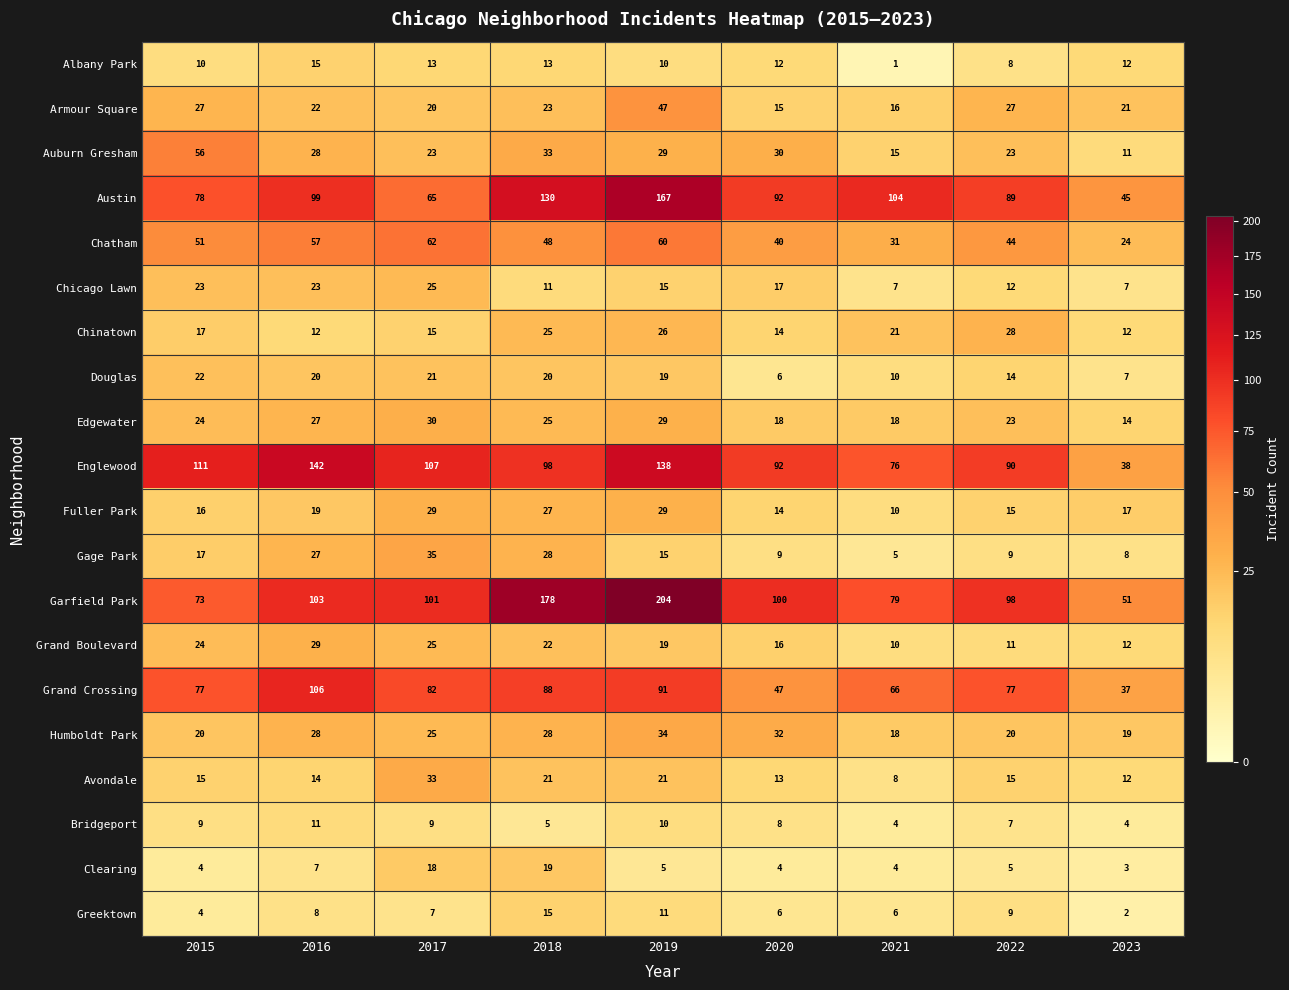

Which series has the largest range (max minus min)?

Garfield Park